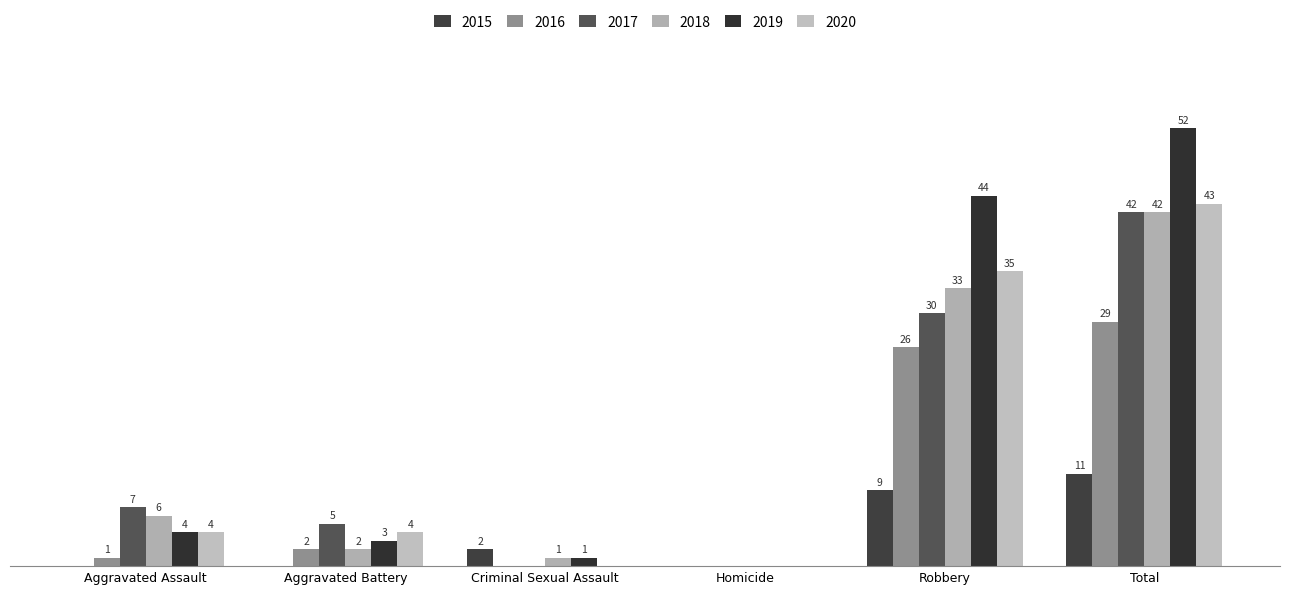

Reading left to right, what are all the values shown in this chart?

2015: 0	0	2	0	9	11
2016: 1	2	0	0	26	29
2017: 7	5	0	0	30	42
2018: 6	2	1	0	33	42
2019: 4	3	1	0	44	52
2020: 4	4	0	0	35	43